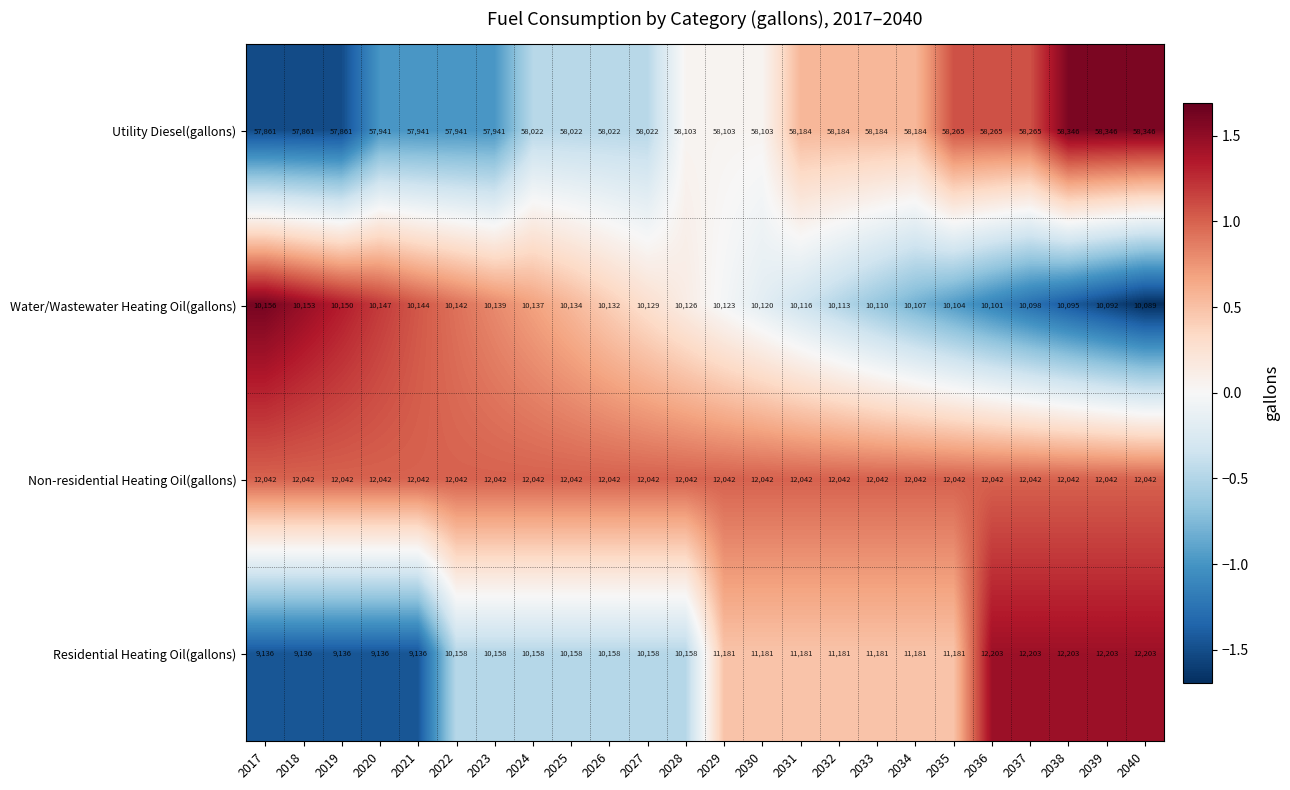

What is the sum of the Non-residential Heating Oil(gallons) values at 2021 and 2023?

24084